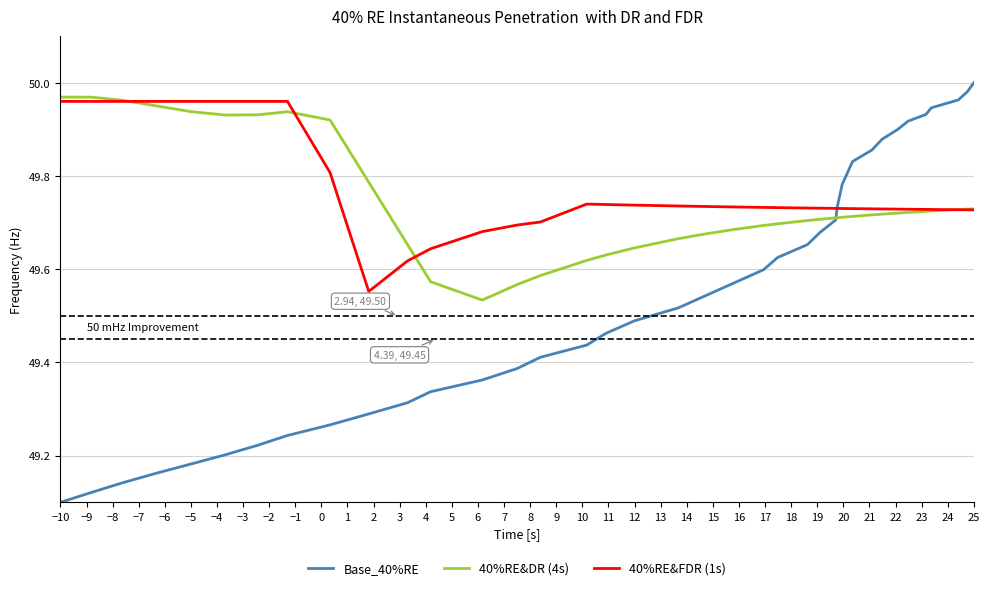

What are all the series names shown in the legend?

Base_40%RE, 40%RE&DR (4s), 40%RE&FDR (1s)